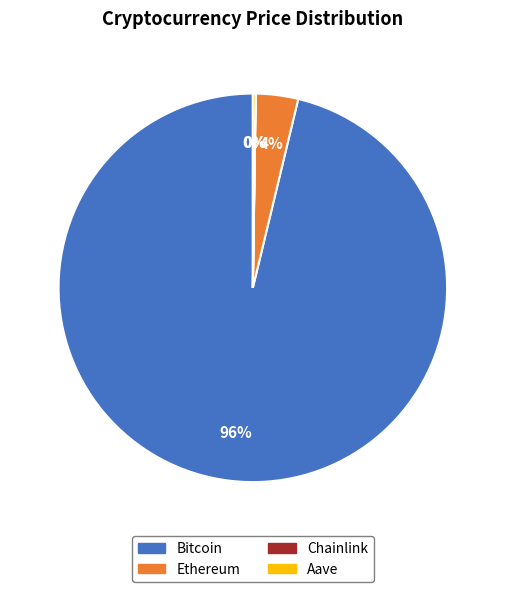

Between Ethereum and Bitcoin, which is larger?

Bitcoin